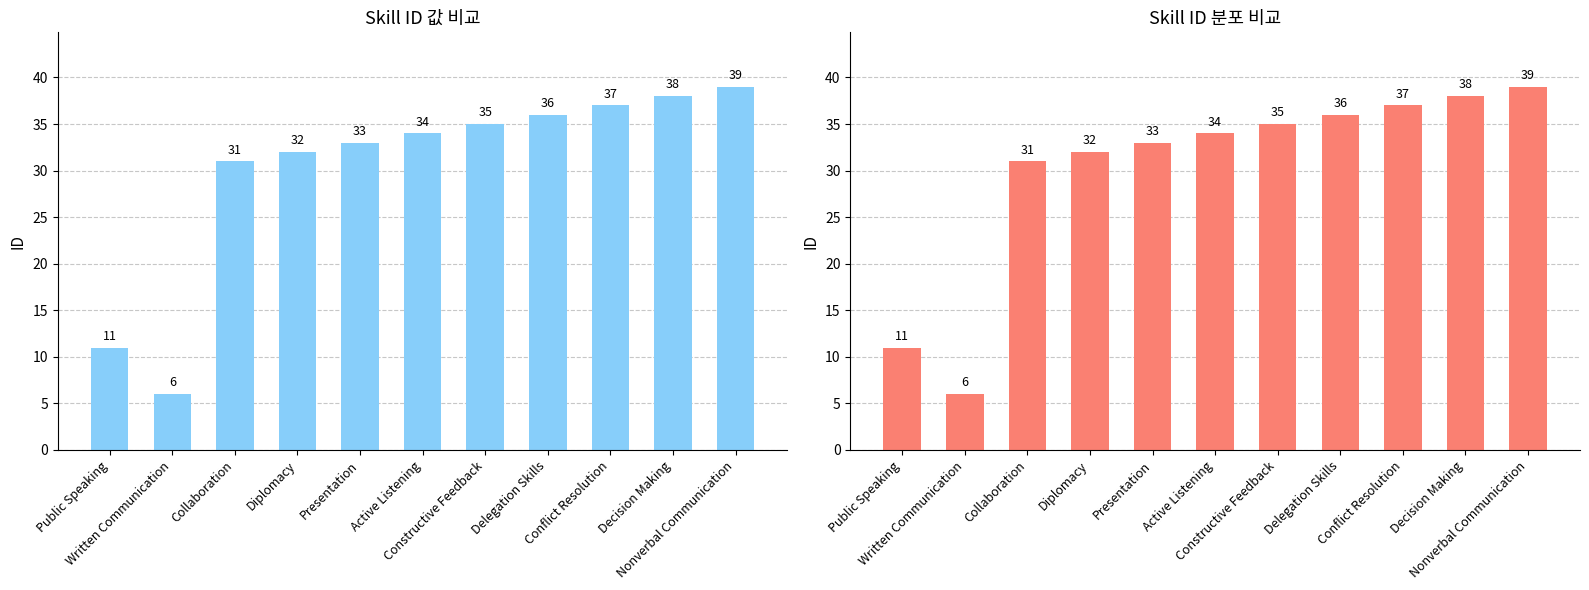

How many bars are there in total?

11